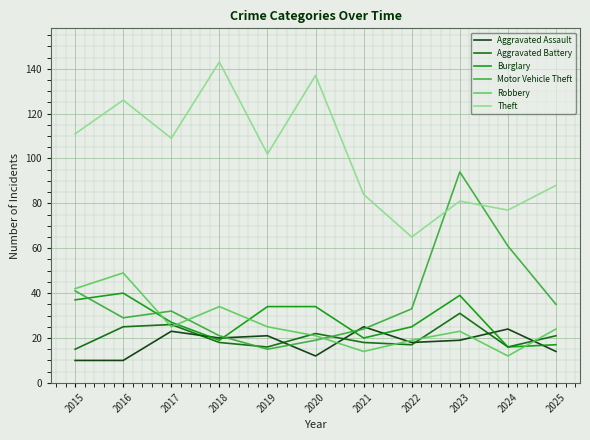

What is the maximum value shown in the chart?

143